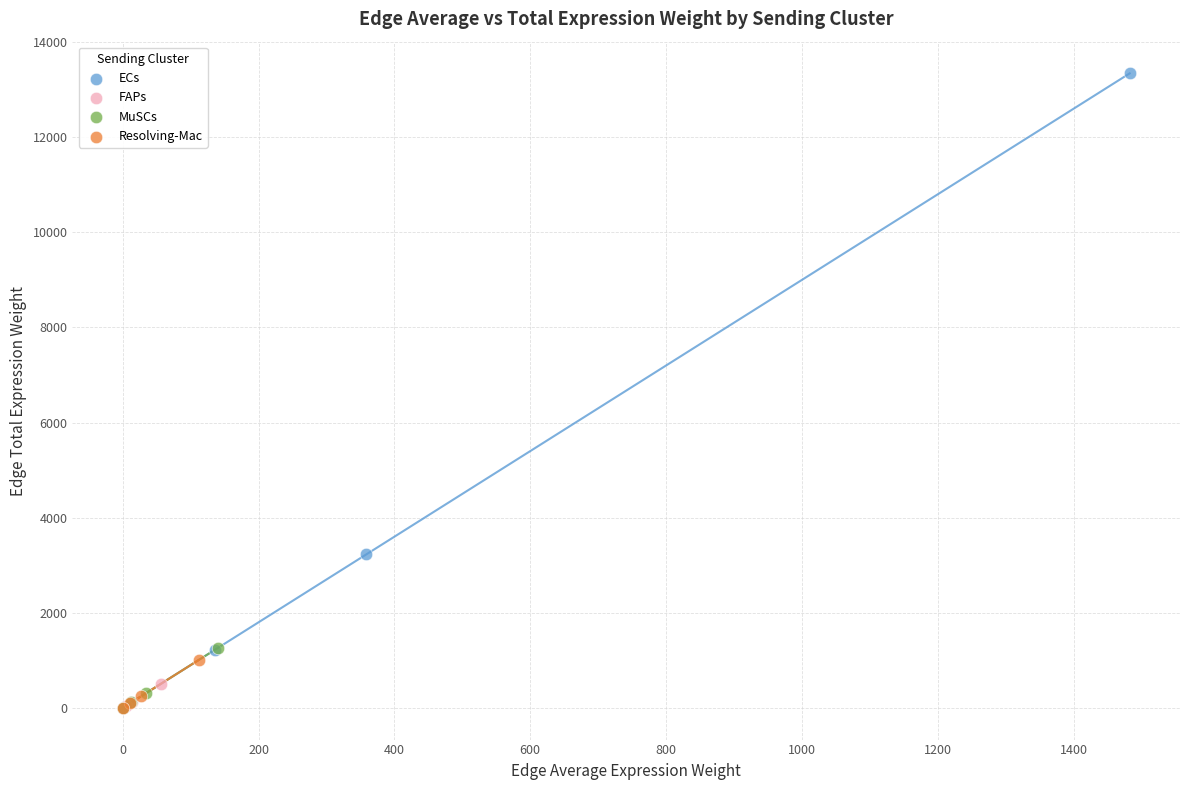

Which series reaches the maximum Y coordinate?

ECs